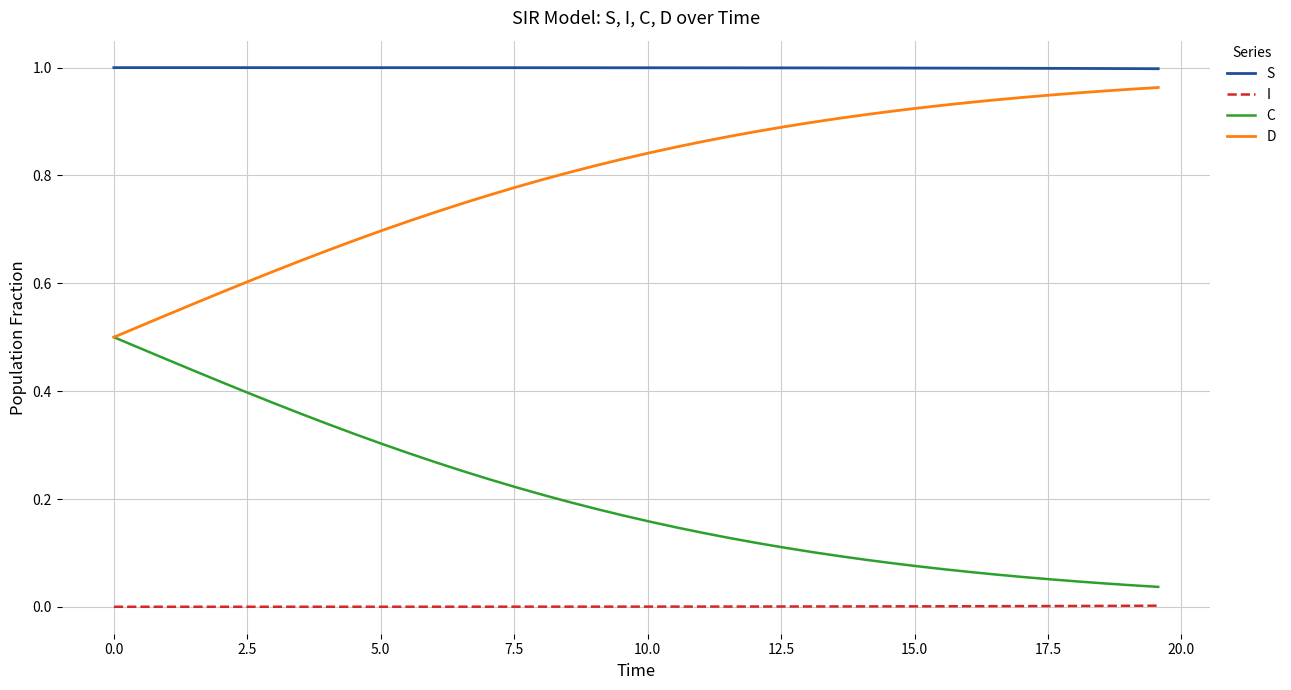

List the series in order of their overall mean, highest first.

S, D, C, I